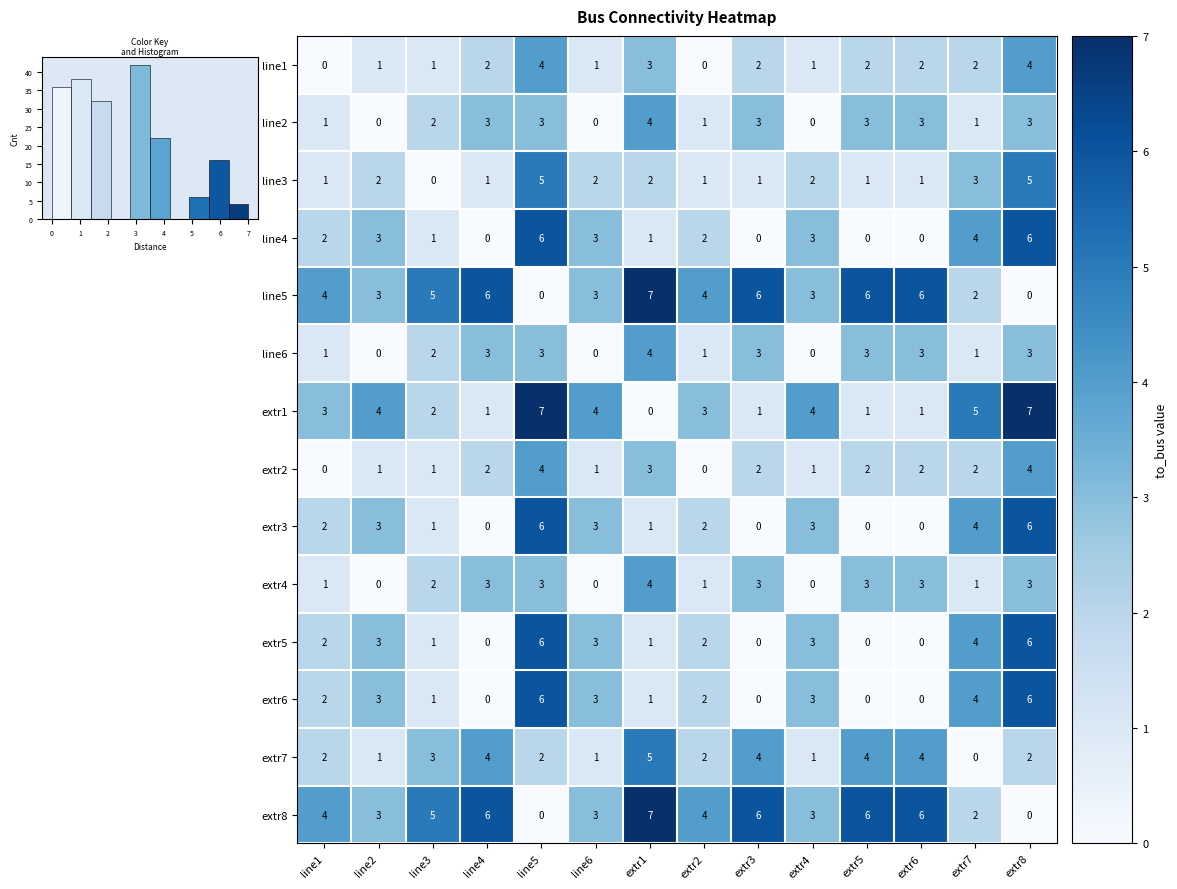

How many extr5 values are between 0 and 3?

11